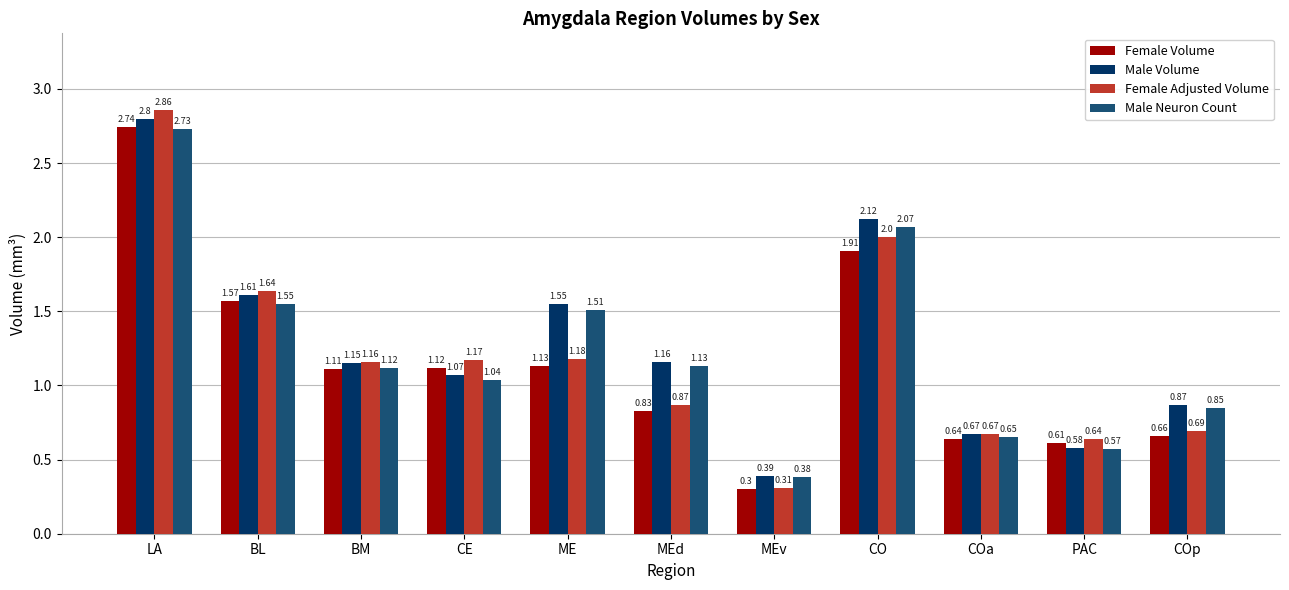

What is the average value of the Male Volume series?

1.3